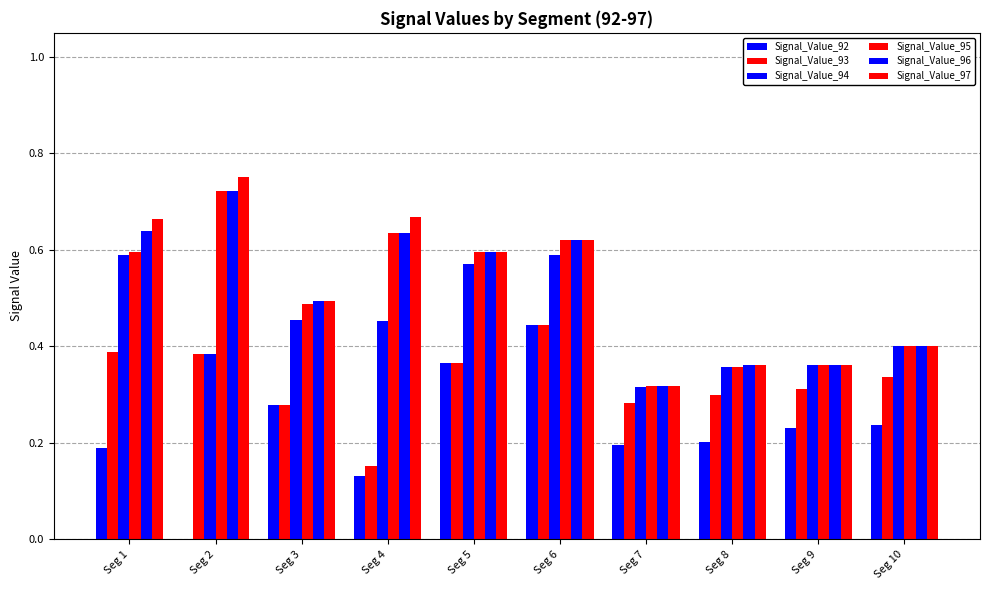

Reading right to left, what are all the values shown in this chart?

Signal_Value_92: 0.2	0.2	0.2	0.2	0.4	0.4	0.1	0.3	0.0	0.2
Signal_Value_93: 0.3	0.3	0.3	0.3	0.4	0.4	0.2	0.3	0.4	0.4
Signal_Value_94: 0.4	0.4	0.4	0.3	0.6	0.6	0.5	0.5	0.4	0.6
Signal_Value_95: 0.4	0.4	0.4	0.3	0.6	0.6	0.6	0.5	0.7	0.6
Signal_Value_96: 0.4	0.4	0.4	0.3	0.6	0.6	0.6	0.5	0.7	0.6
Signal_Value_97: 0.4	0.4	0.4	0.3	0.6	0.6	0.7	0.5	0.8	0.7